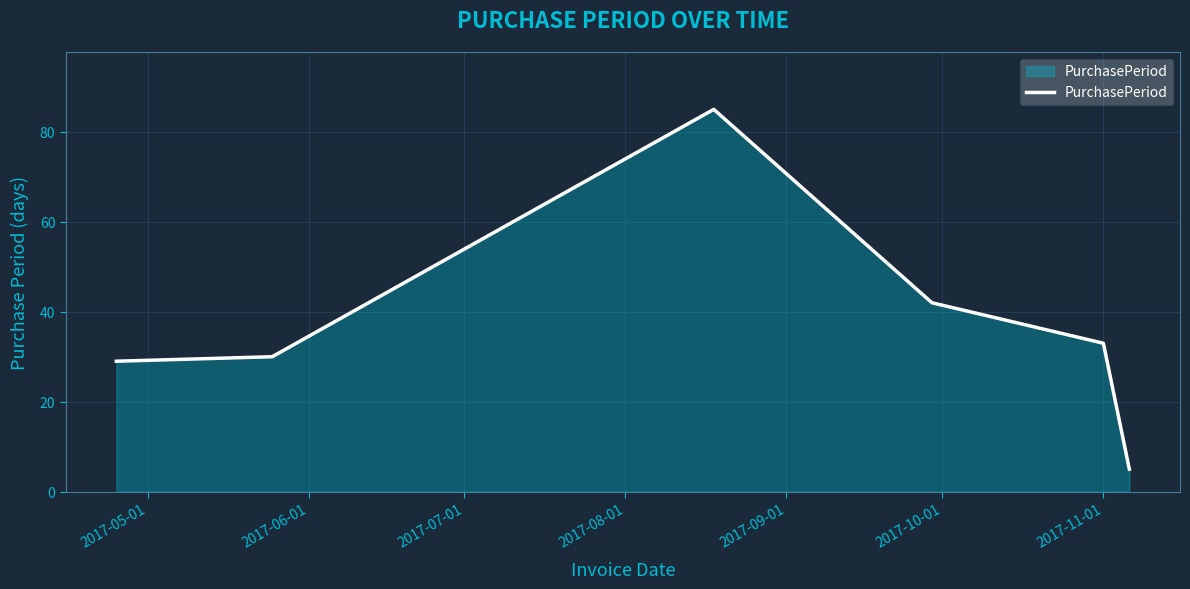

What is the minimum value shown in the chart?

5